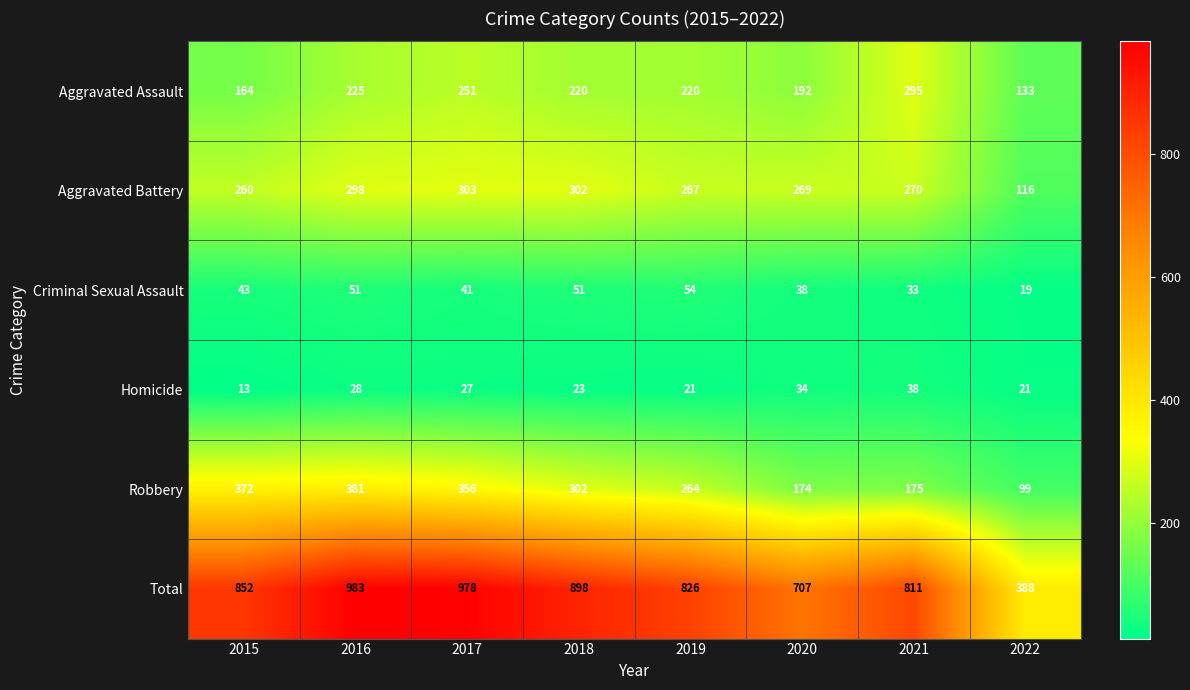

At which category is the sum across all series the highest?

2016